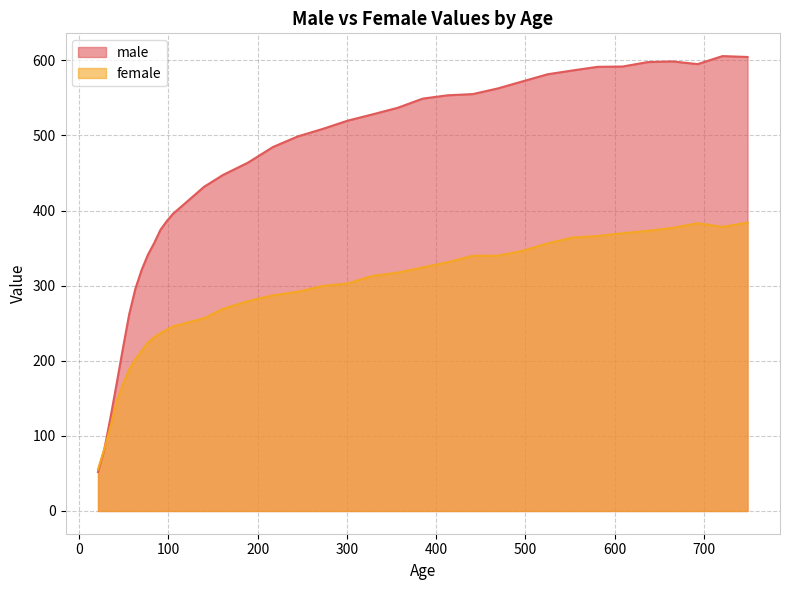

How many data points in female are above 299?

18